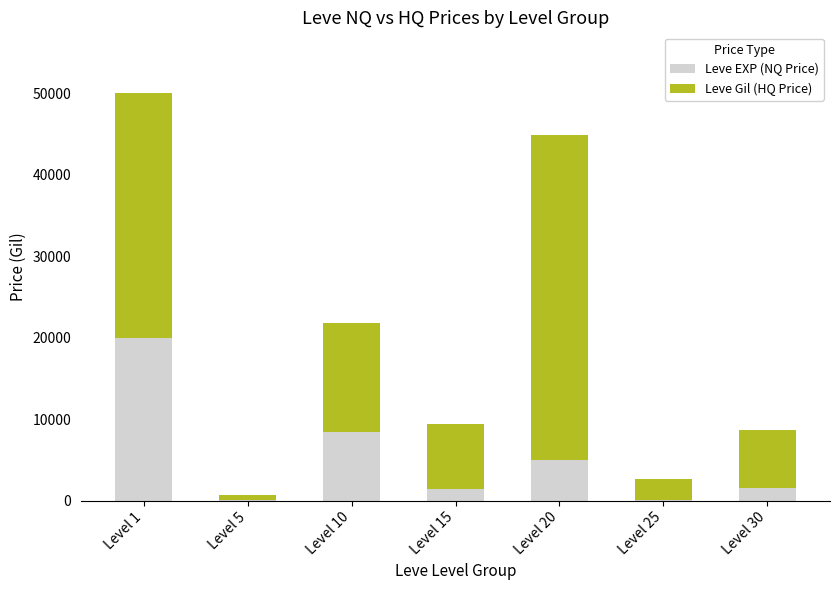

Which category has the highest value in the Leve EXP (NQ Price) series?

Level 1